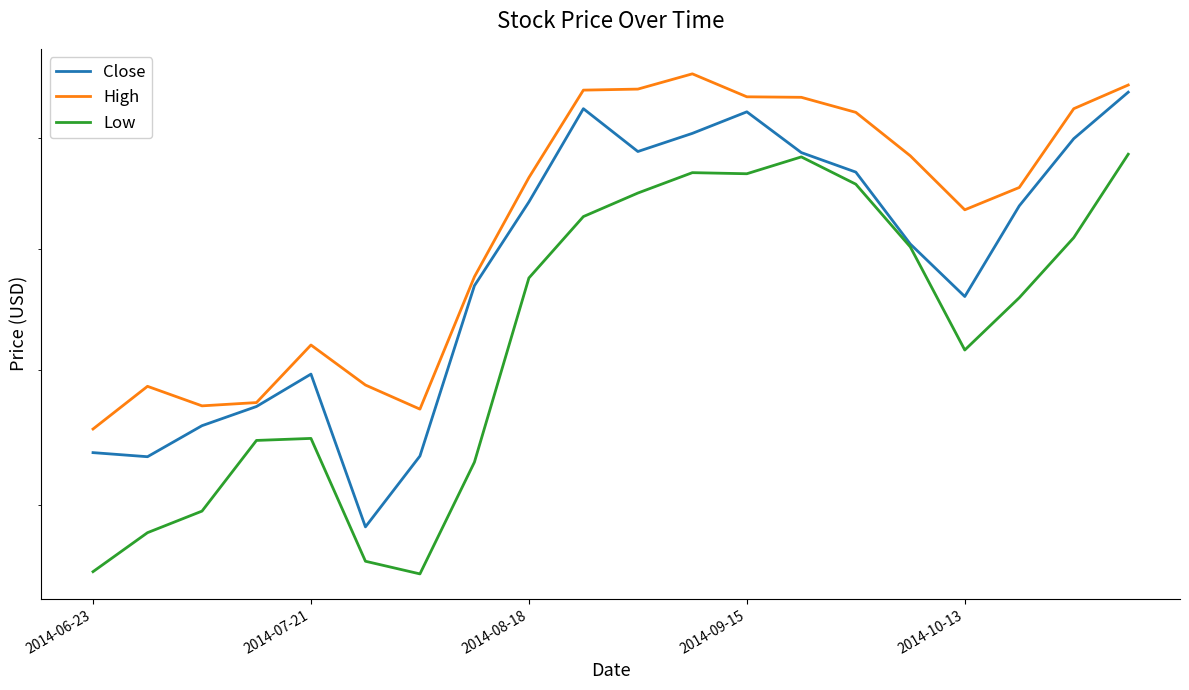

At which label does High reach its minimum?

2014-06-23